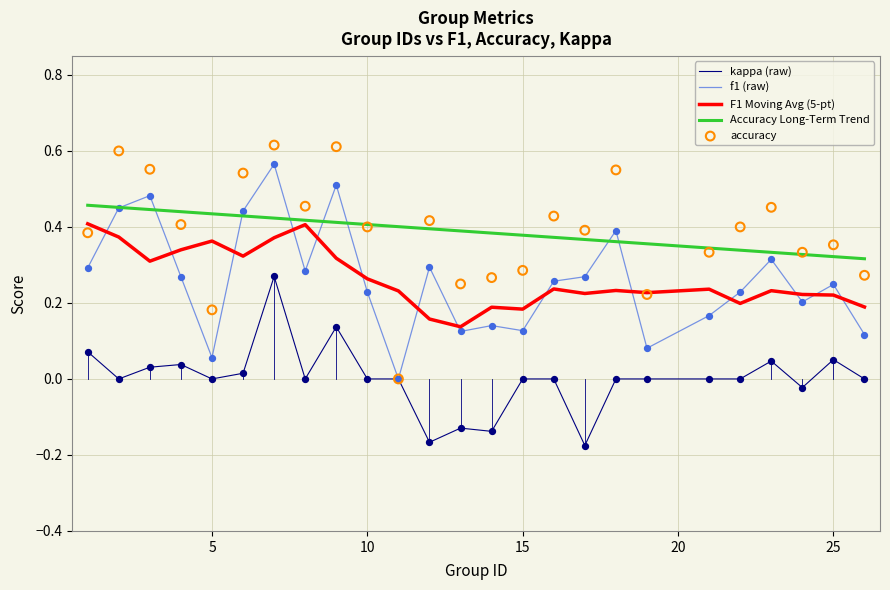

Which series contains the lowest Y value?

kappa (raw)